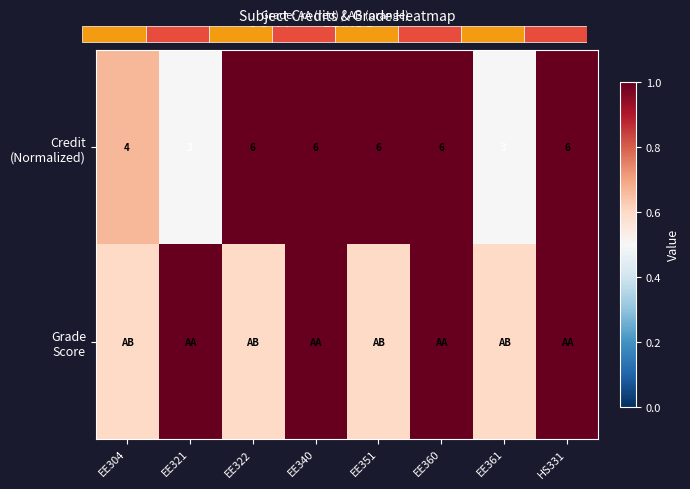

Rank the categories by Credit (Normalized) value from highest to lowest.

EE322, EE340, EE351, EE360, HS331, EE304, EE321, EE361